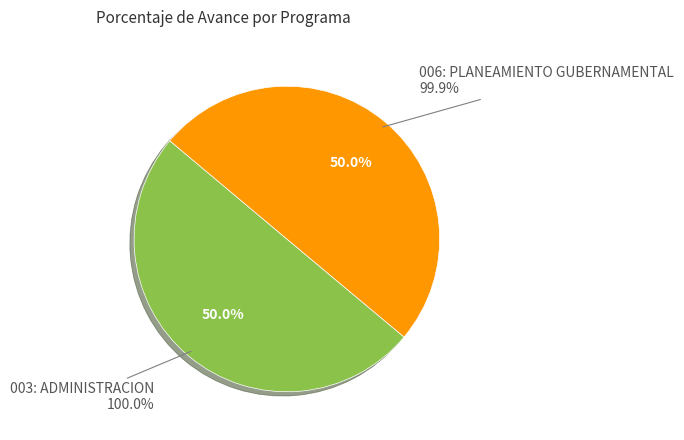

What portion of the pie excludes 003: ADMINISTRACION?

50.0%